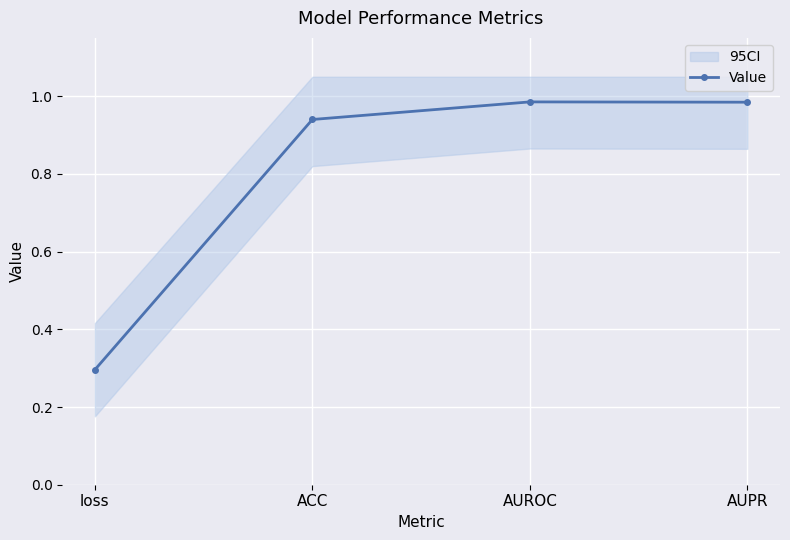

Is it true that the value at ACC is 0.9?

True